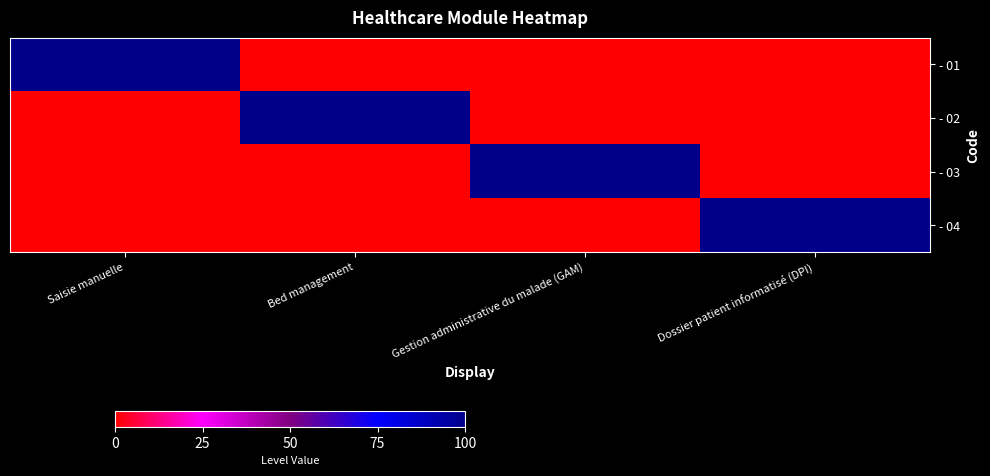

Rank the series by their maximum value, from highest to lowest.

- 01, - 02, - 03, - 04